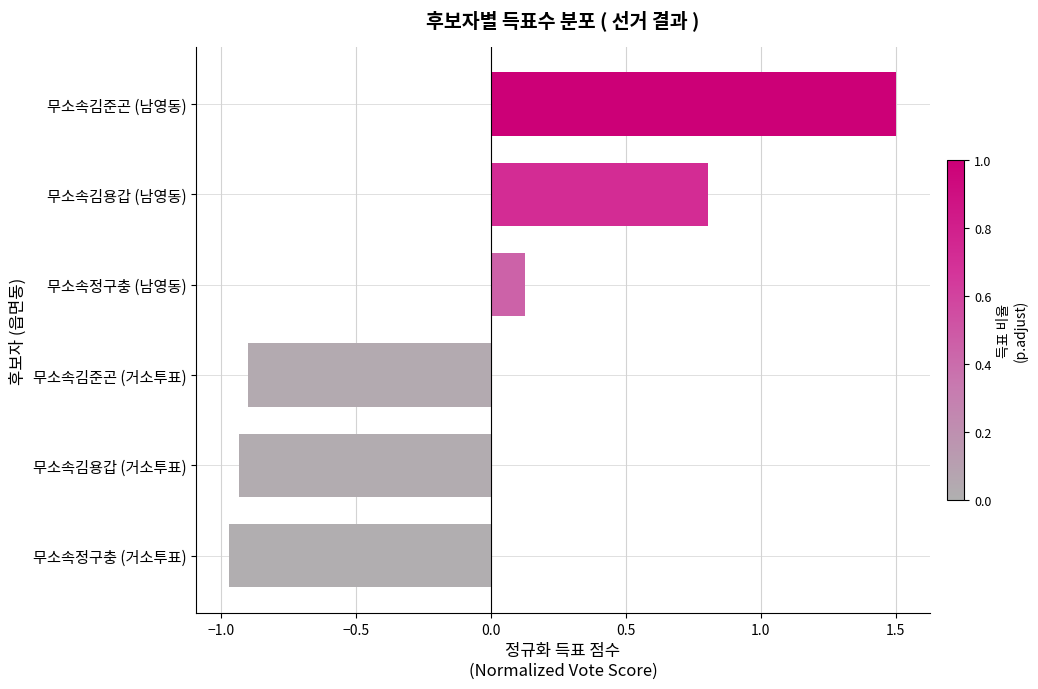

Count the number of values greater than 0.

3